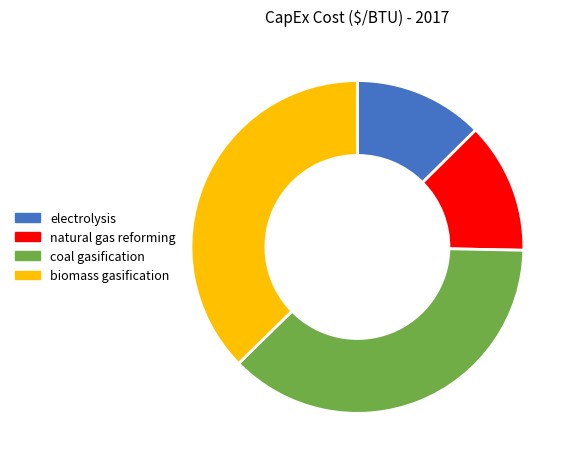

How many segments does this pie chart have?

4